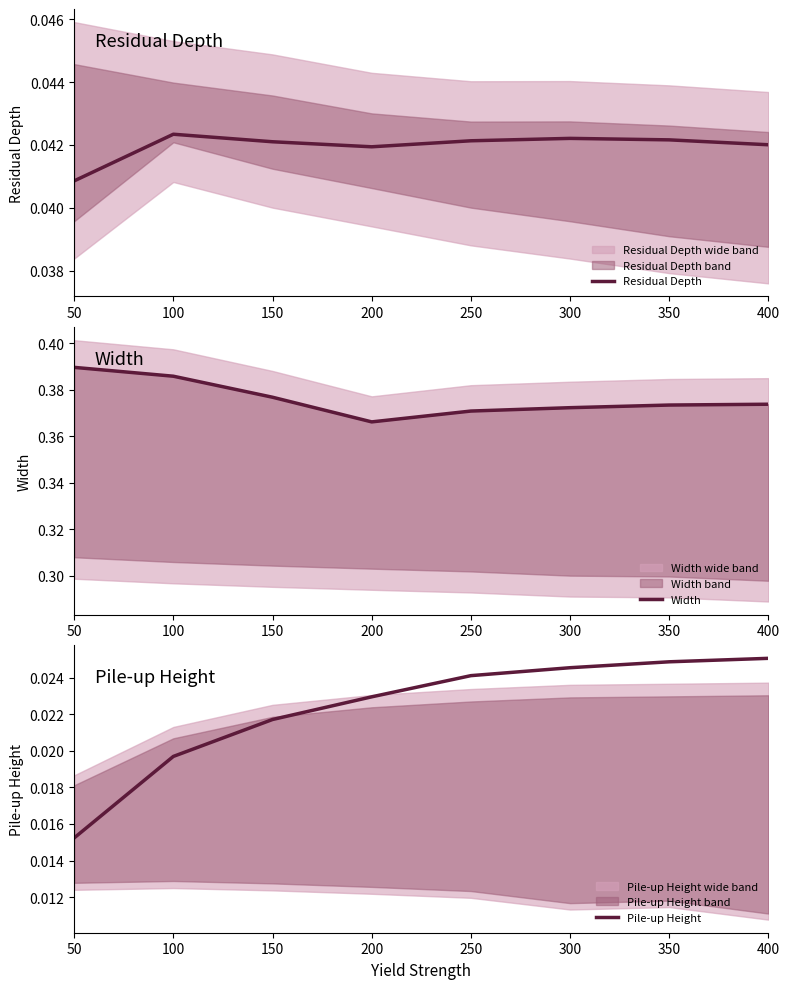

What is the greatest value displayed?

0.4